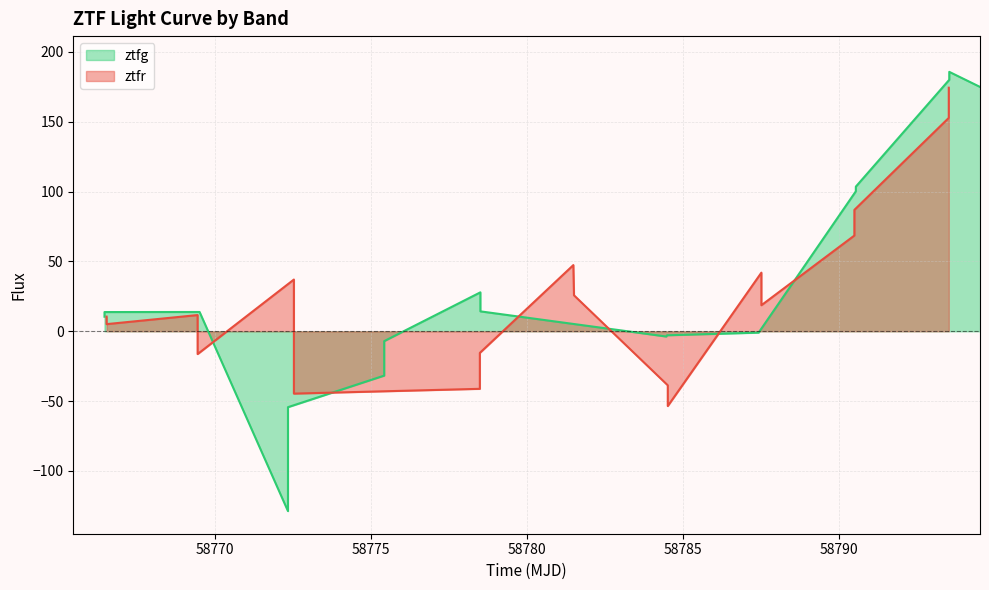

What is the maximum value for ztfr?

174.4